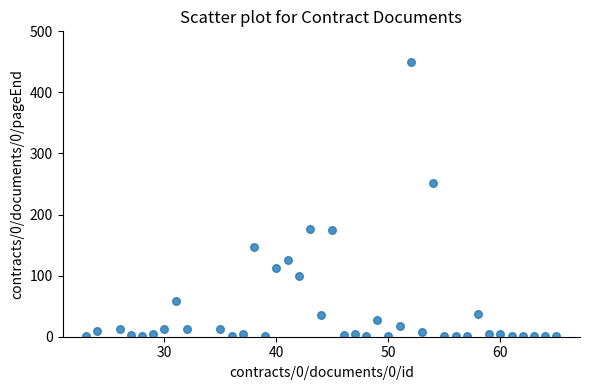

What is the range of X values (max minus min)?

42